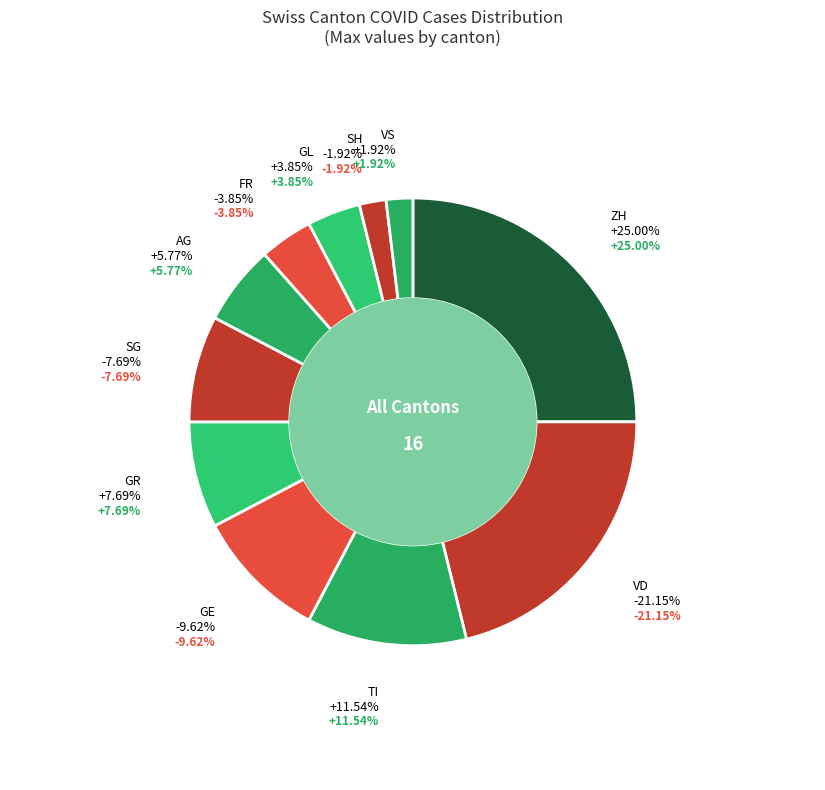

Between SG and FR, which is larger?

SG